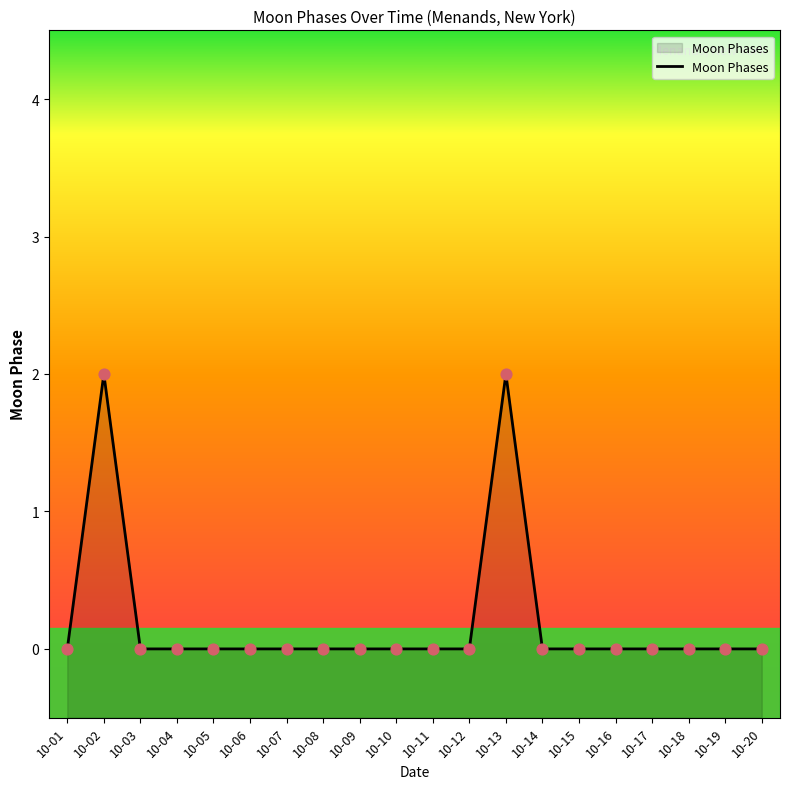

Between 10-05 and 10-14, which is larger?

10-05